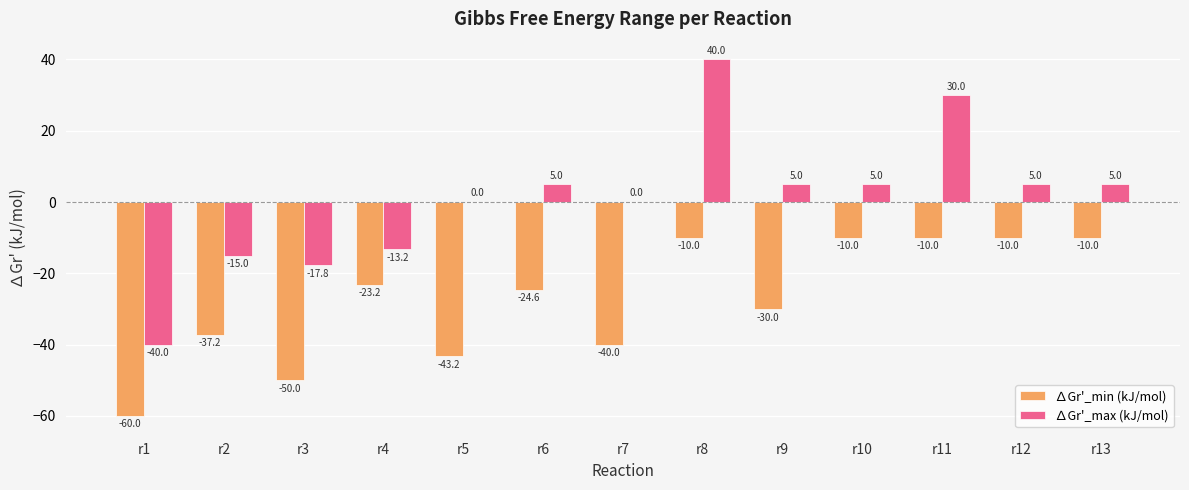

How many distinct data groups are displayed?

2